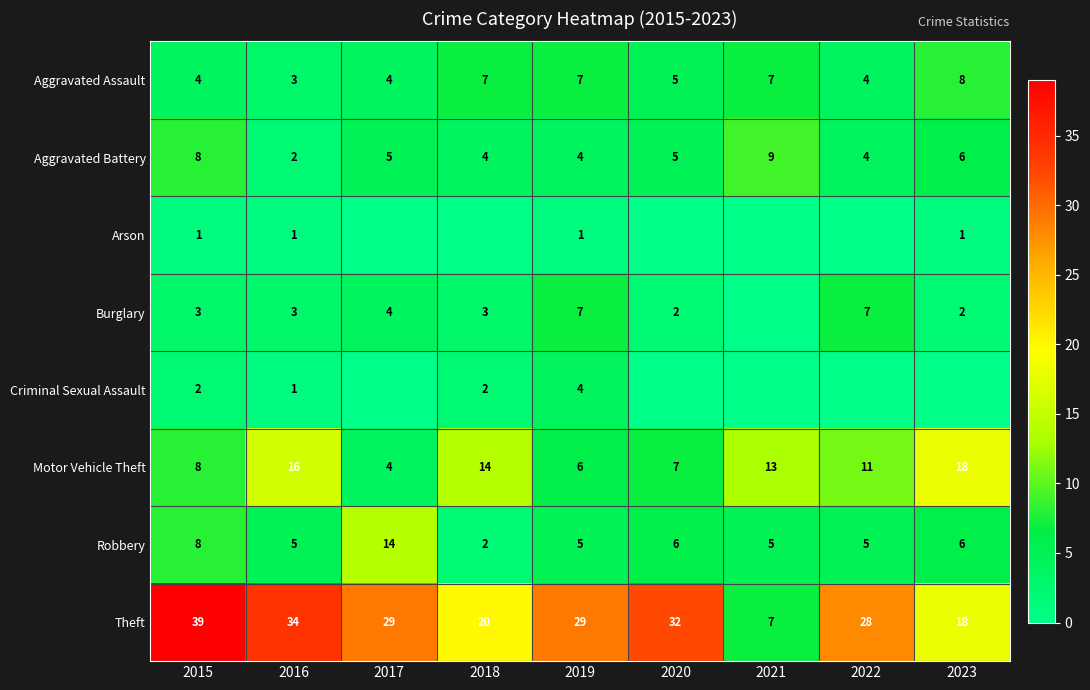

Which series changed the most between 2019 and 2020?

Burglary